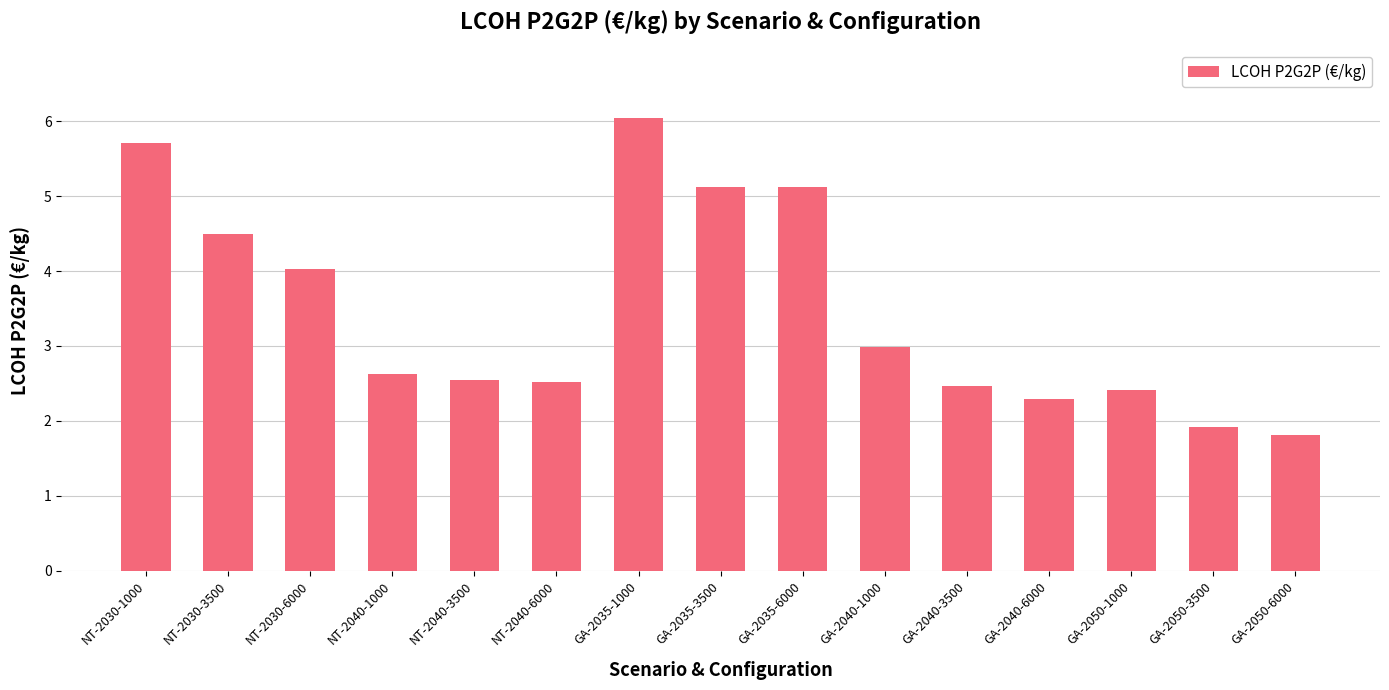

Between GA-2040-1000 and NT-2030-6000, which is larger?

NT-2030-6000